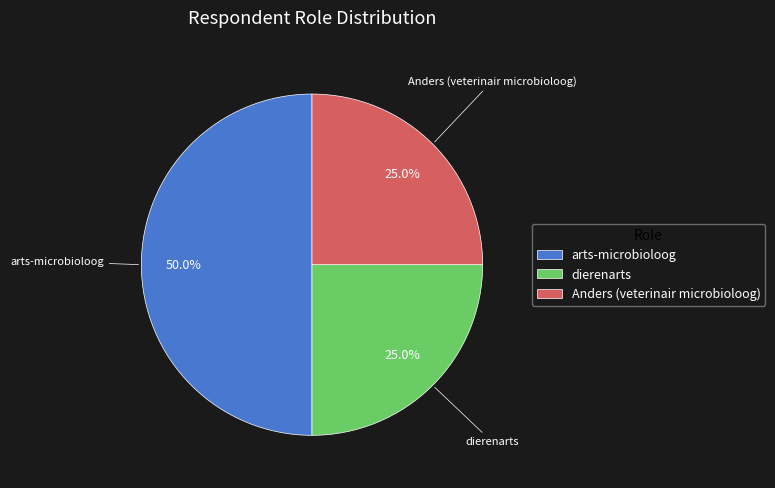

Count the number of slices in the pie.

3